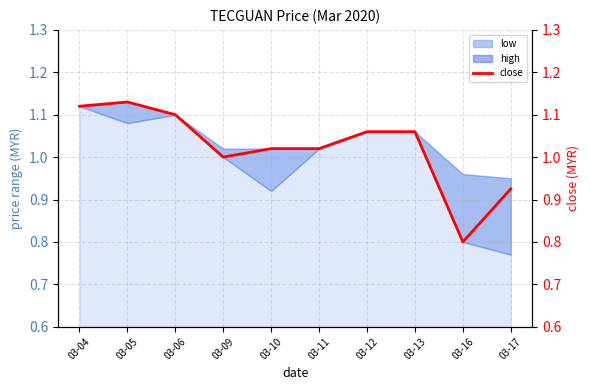

Between 03-06 and 03-05, which is larger?

03-05